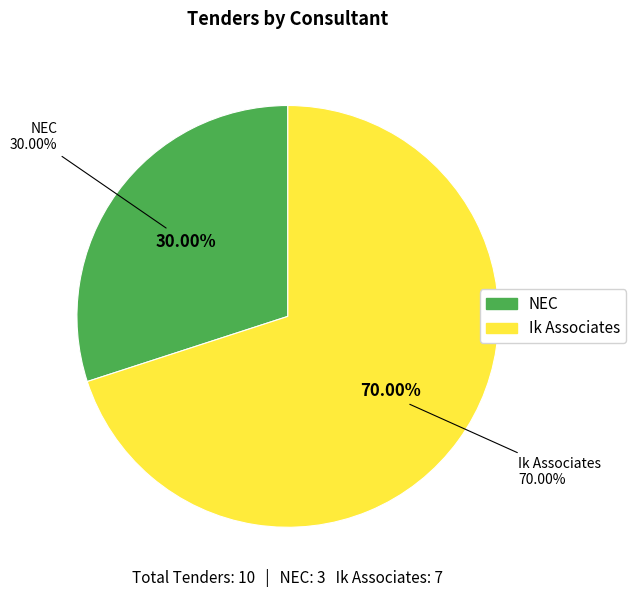

What is the largest slice in the pie chart?

Ik Associates